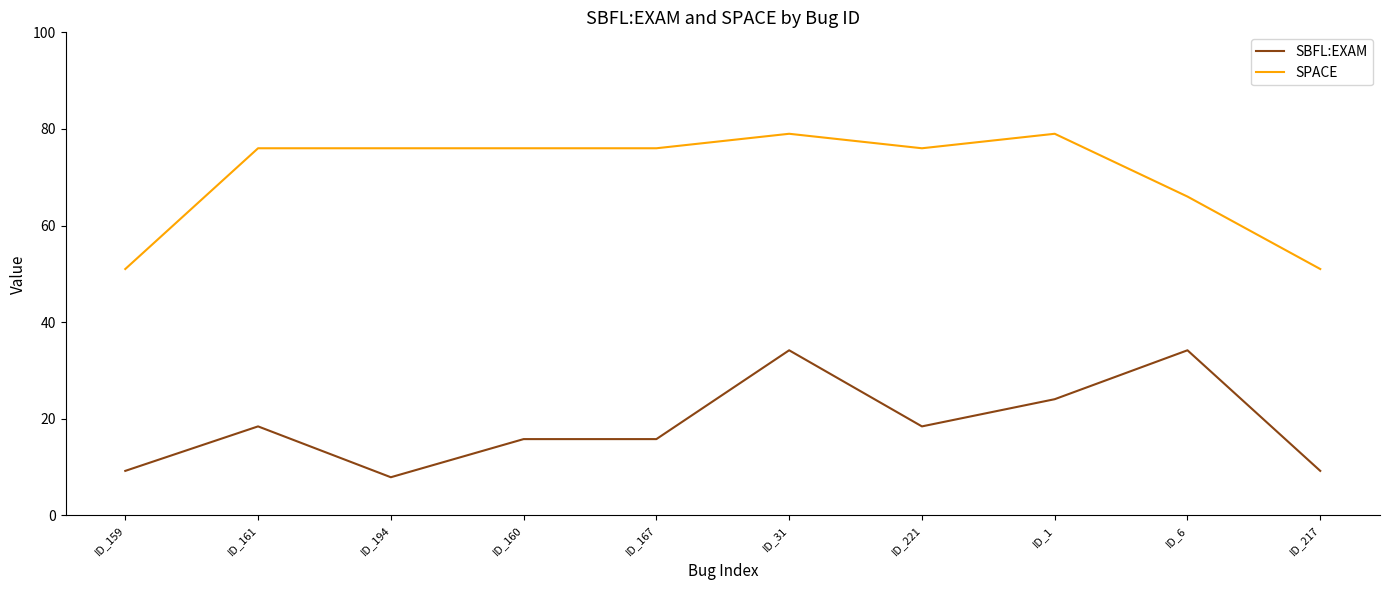

Which series changed the most between ID_194 and ID_6?

SBFL:EXAM